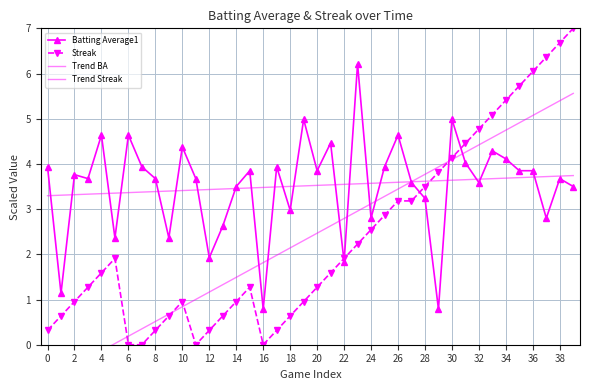

Which has a higher value, 33 or 22?

33